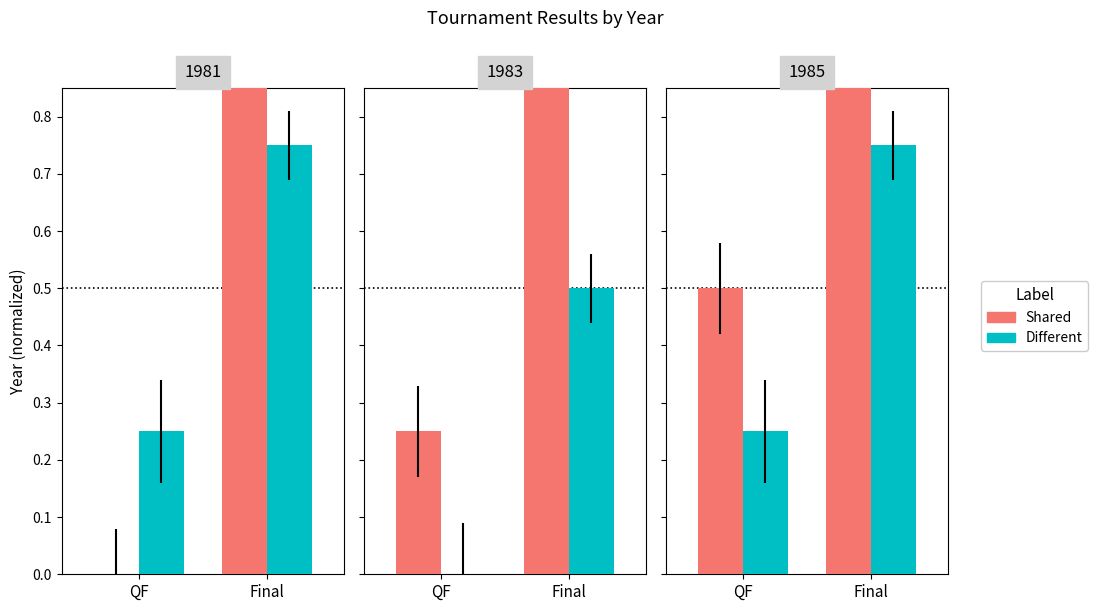

At how many categories does at least one series exceed 0?

2